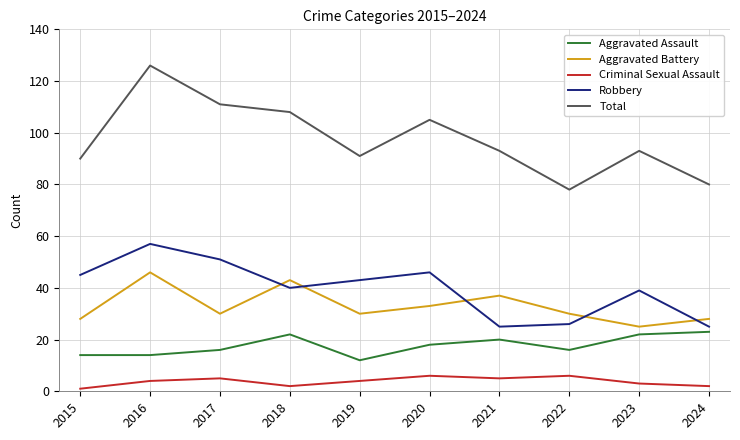

At which category is the sum across all series the highest?

2016